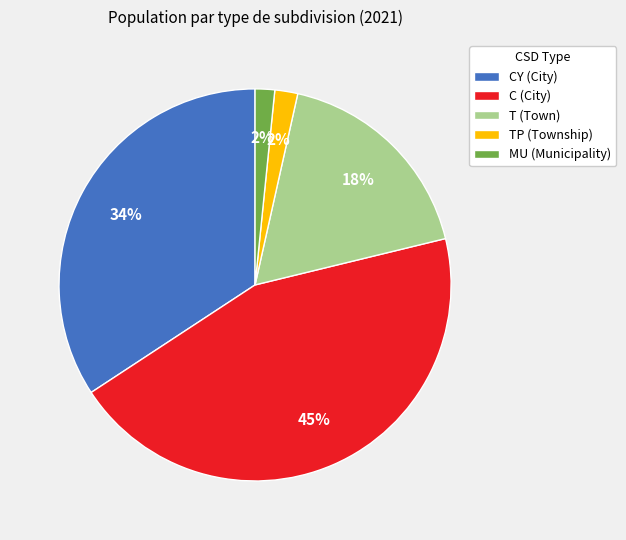

To the nearest percent, what is the difference between the largest and smallest slice percentages?

43%